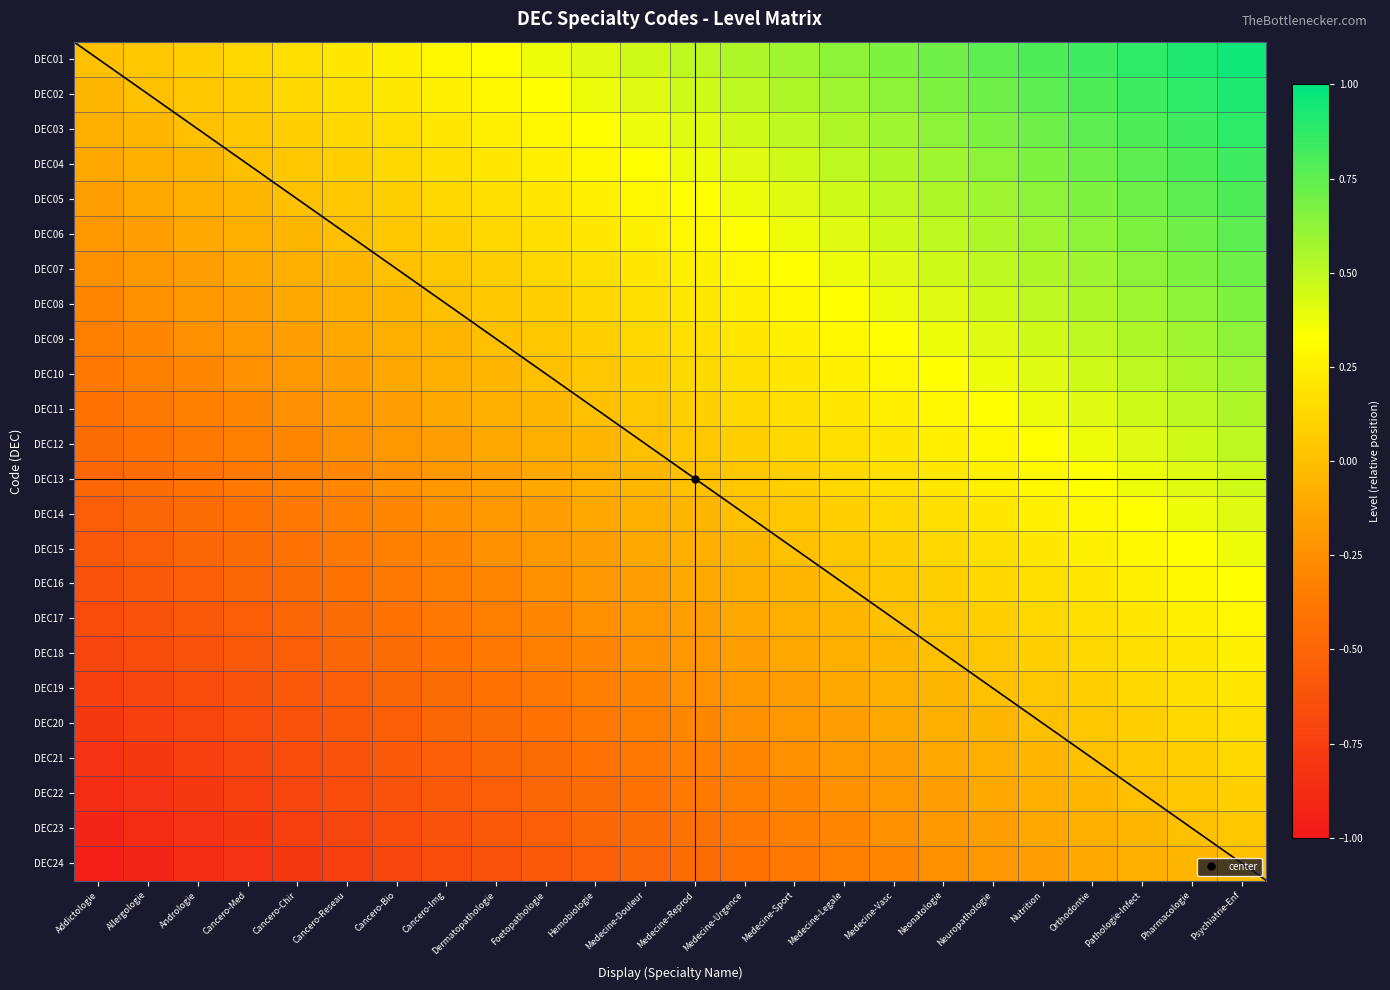

Rank the series by their maximum value, from lowest to highest.

DEC24, DEC23, DEC22, DEC21, DEC20, DEC19, DEC18, DEC17, DEC16, DEC15, DEC14, DEC13, DEC12, DEC11, DEC10, DEC09, DEC08, DEC07, DEC06, DEC05, DEC04, DEC03, DEC02, DEC01